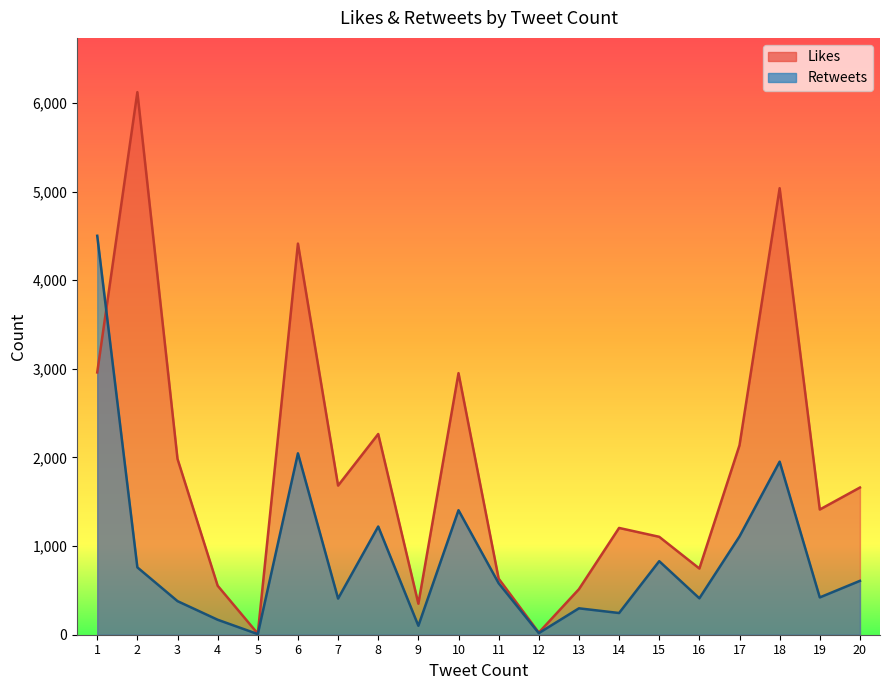

In Retweets, how many points are higher than both neighbors (excluding endpoints)?

6